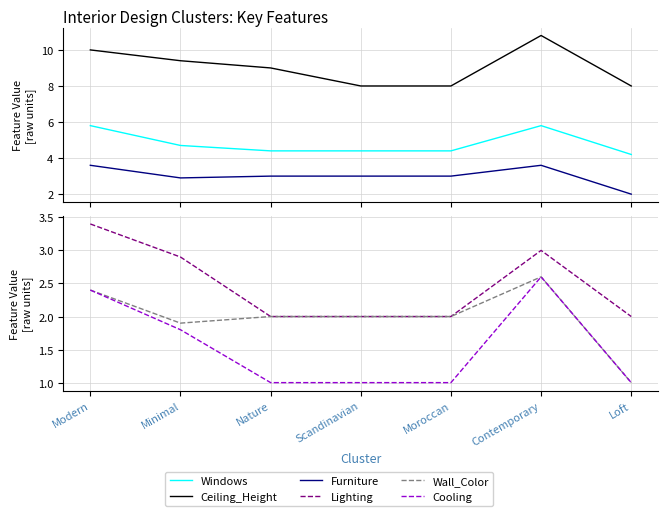

How many lines are shown in the chart?

6